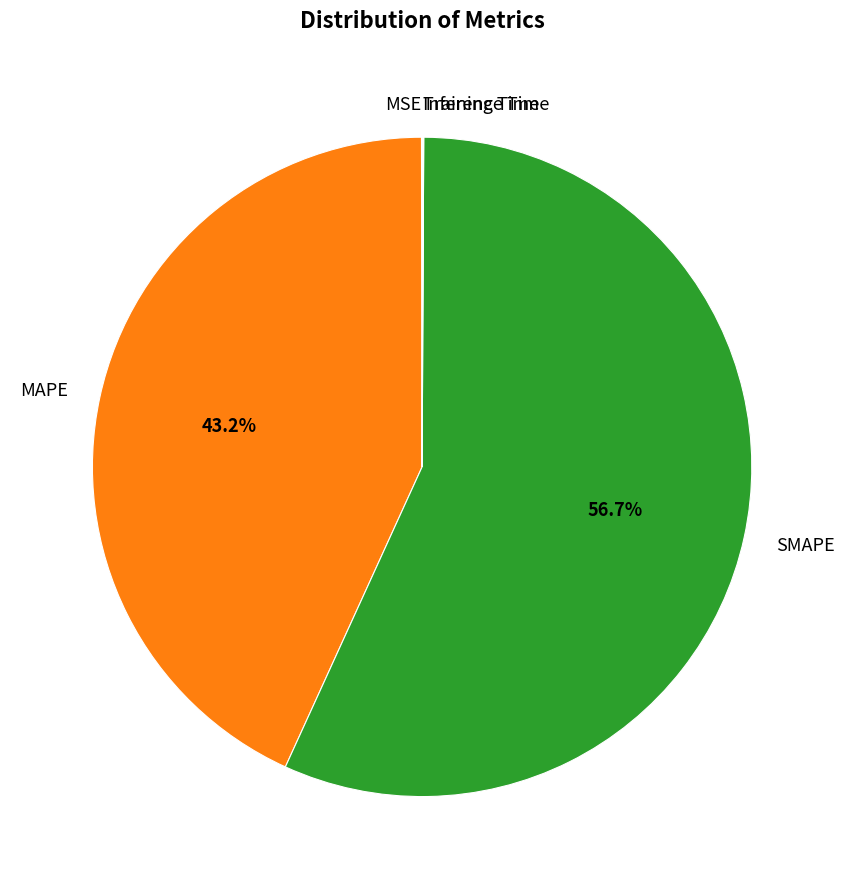

To the nearest percent, what portion does SMAPE represent?

57%